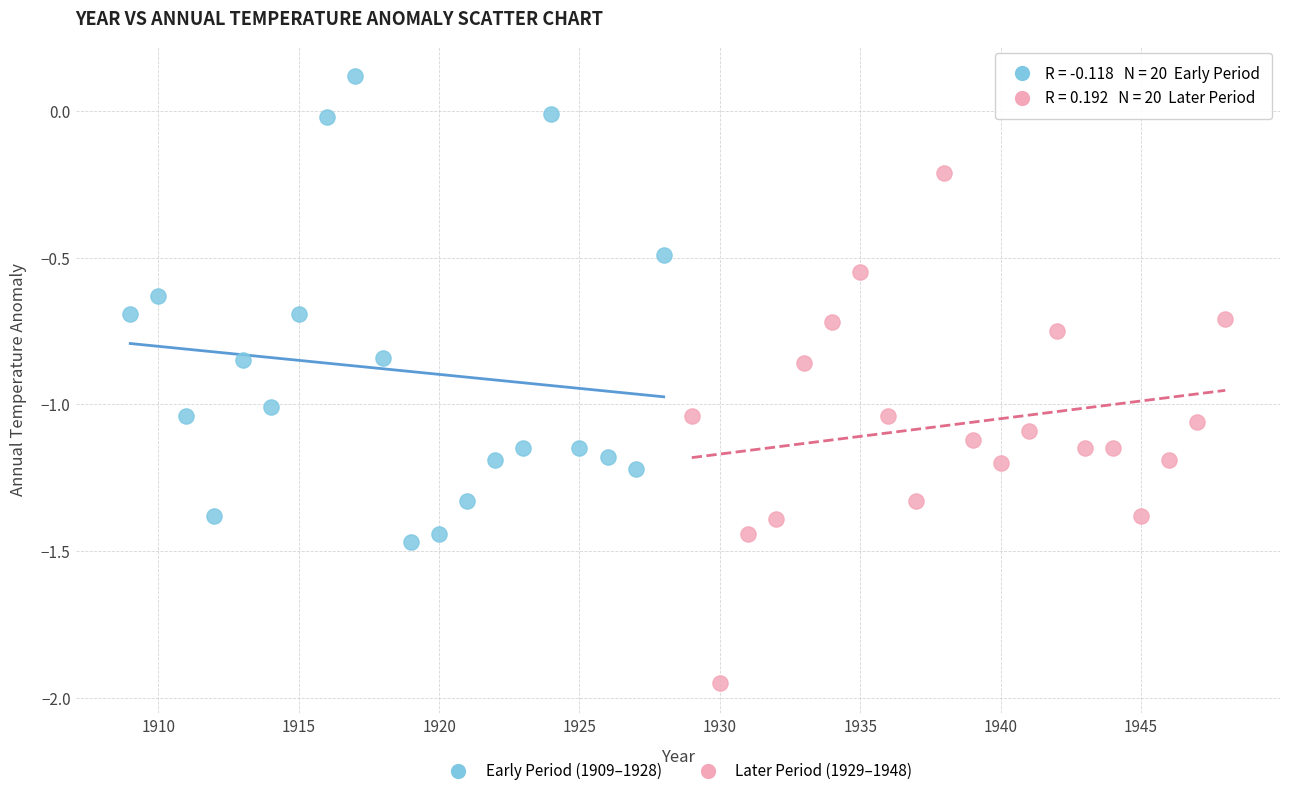

What are all the series names shown in the legend?

Early Period (1909–1928), Later Period (1929–1948)